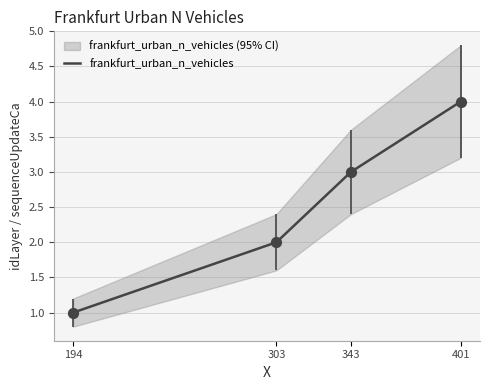

What is the ratio of the value at 303 to the value at 343?

0.7